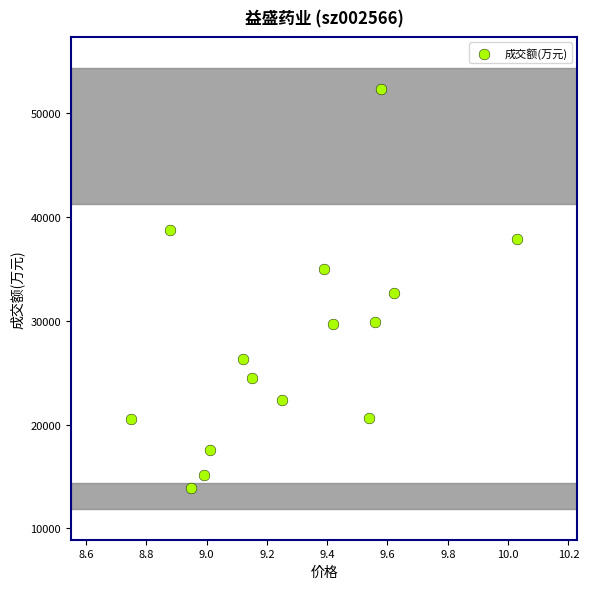

What is the range of Y values (max minus min)?

38481